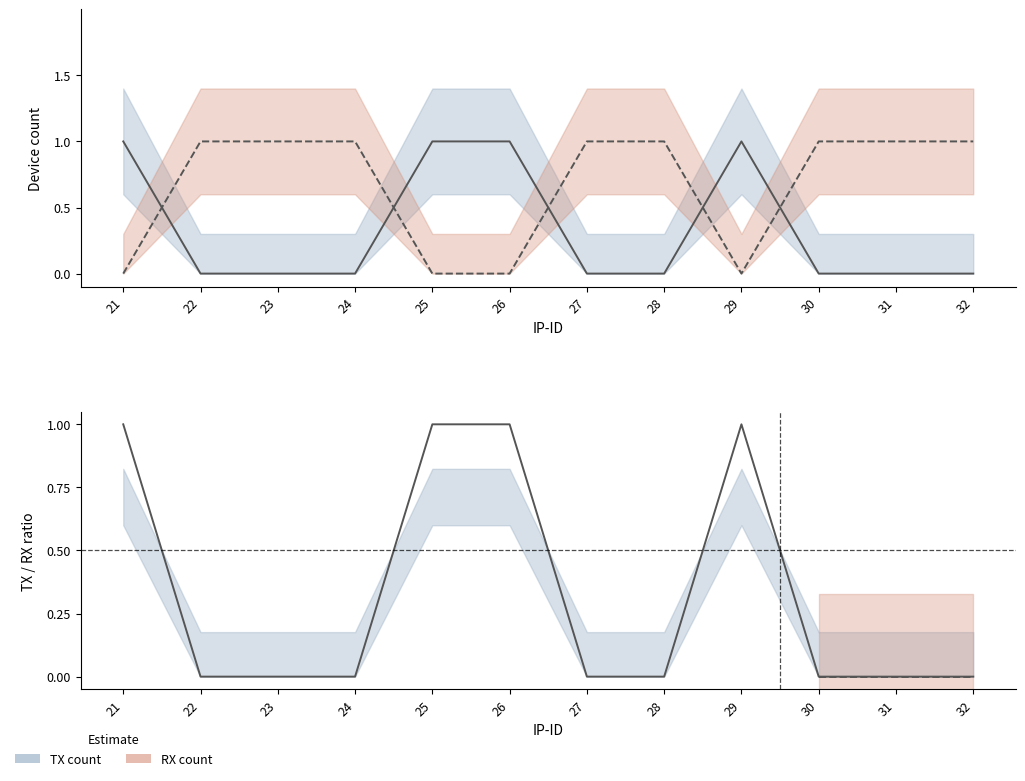

Reading right to left, extract all data points from this chart.

TX count: 32=0	31=0	30=0	29=1	28=0	27=0	26=1	25=1	24=0	23=0	22=0	21=1
RX count: 32=1	31=1	30=1	29=0	28=1	27=1	26=0	25=0	24=1	23=1	22=1	21=0